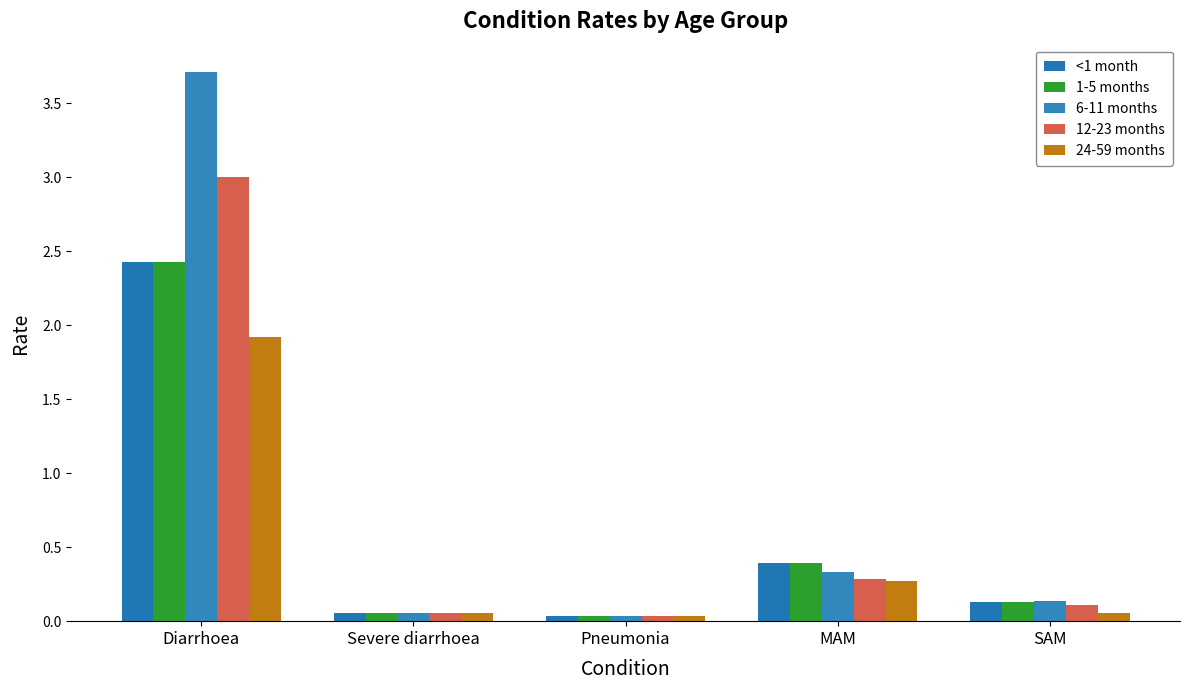

Reading right to left, transcribe all the data shown in this chart.

<1 month: SAM=0.1	MAM=0.4	Pneumonia=0.0	Severe diarrhoea=0.1	Diarrhoea=2.4
1-5 months: SAM=0.1	MAM=0.4	Pneumonia=0.0	Severe diarrhoea=0.1	Diarrhoea=2.4
6-11 months: SAM=0.1	MAM=0.3	Pneumonia=0.0	Severe diarrhoea=0.1	Diarrhoea=3.7
12-23 months: SAM=0.1	MAM=0.3	Pneumonia=0.0	Severe diarrhoea=0.1	Diarrhoea=3.0
24-59 months: SAM=0.1	MAM=0.3	Pneumonia=0.0	Severe diarrhoea=0.1	Diarrhoea=1.9